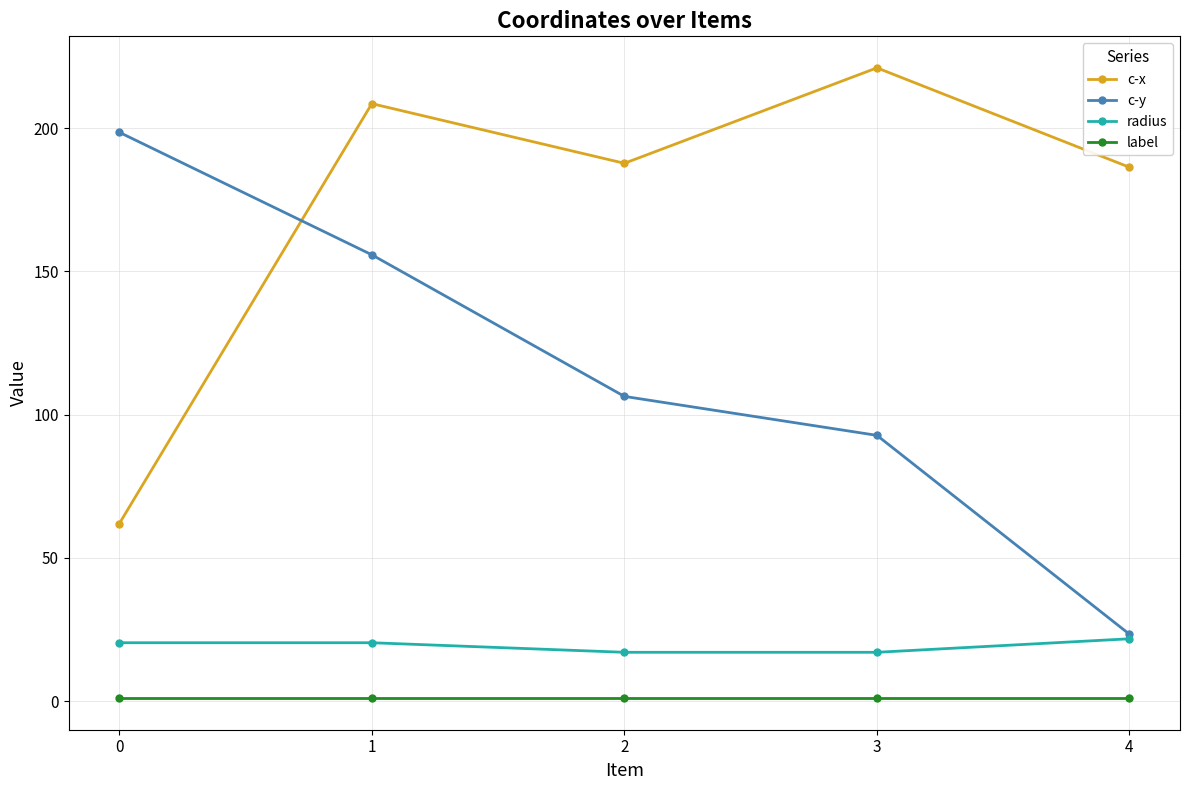

How many intersections are there between c-x and c-y?

1